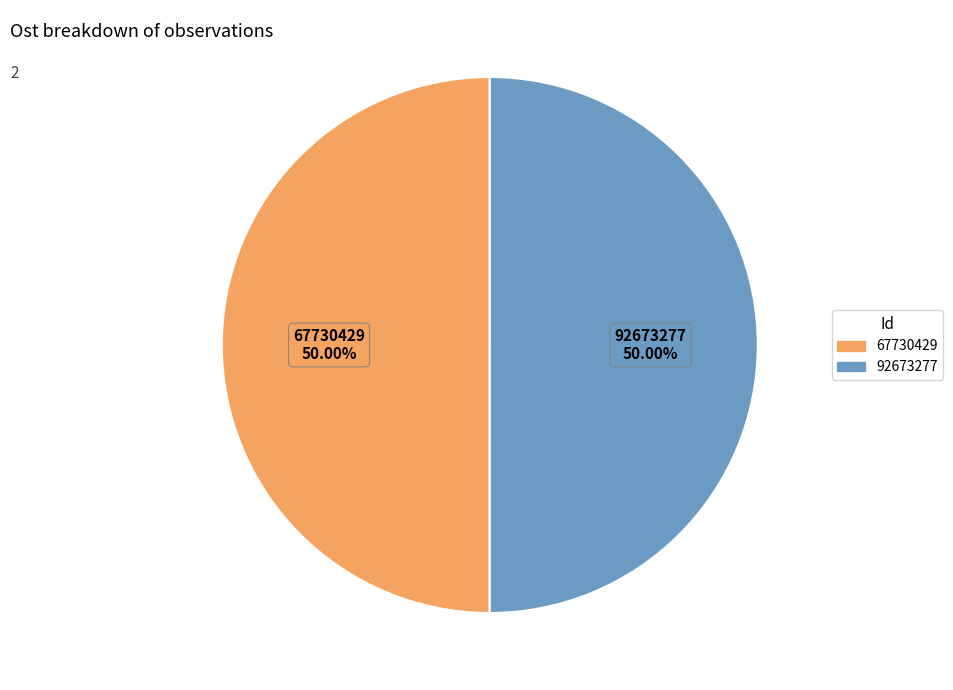

Approximately how many times larger is the value at 67730429 compared to 92673277?

1.0